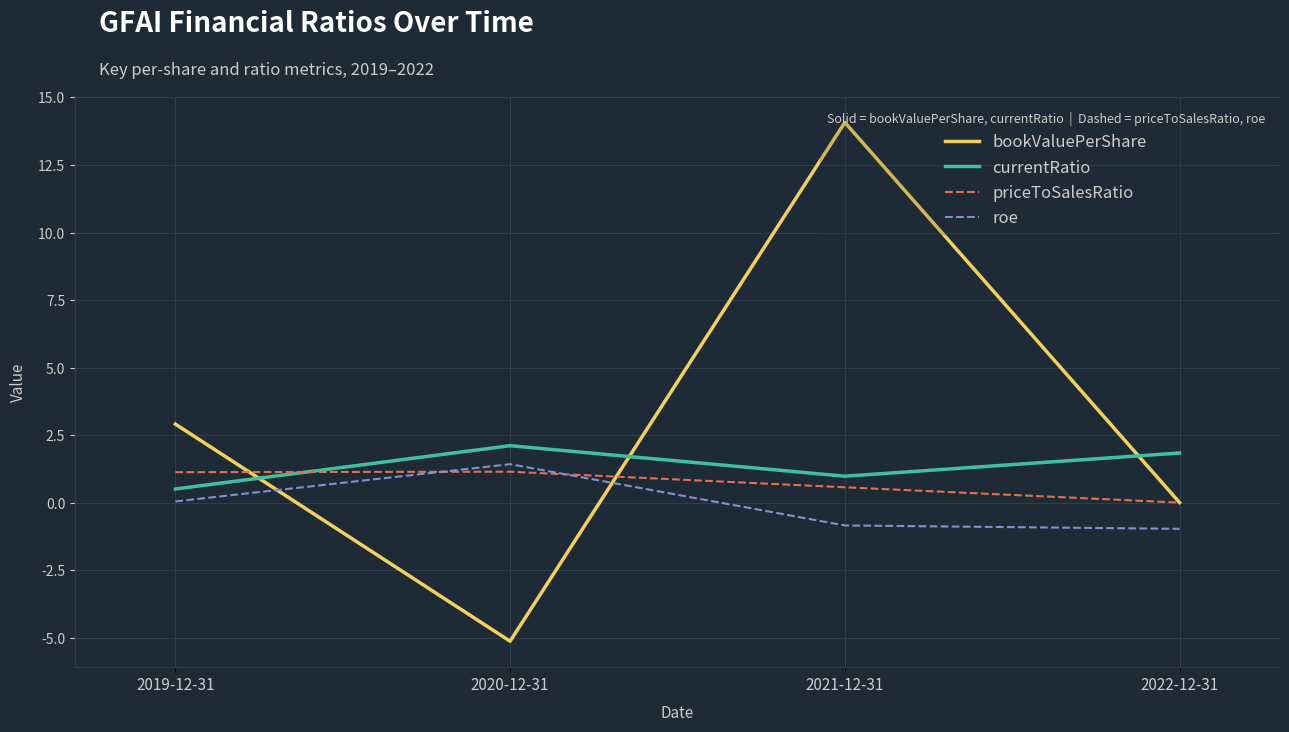

What position from the left is 2020-12-31?

2